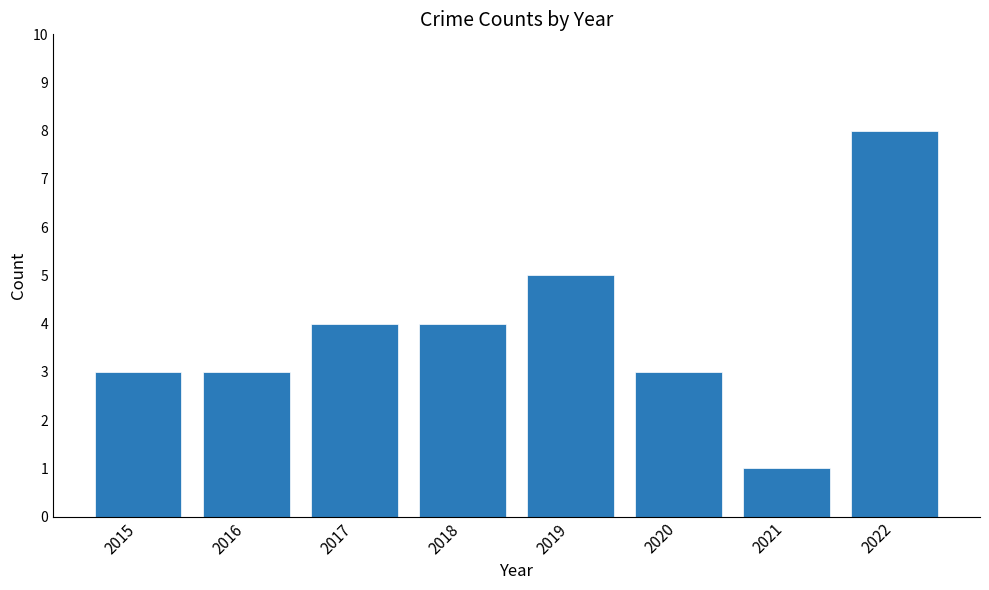

True or false: the data shows 1 at 2015.

False